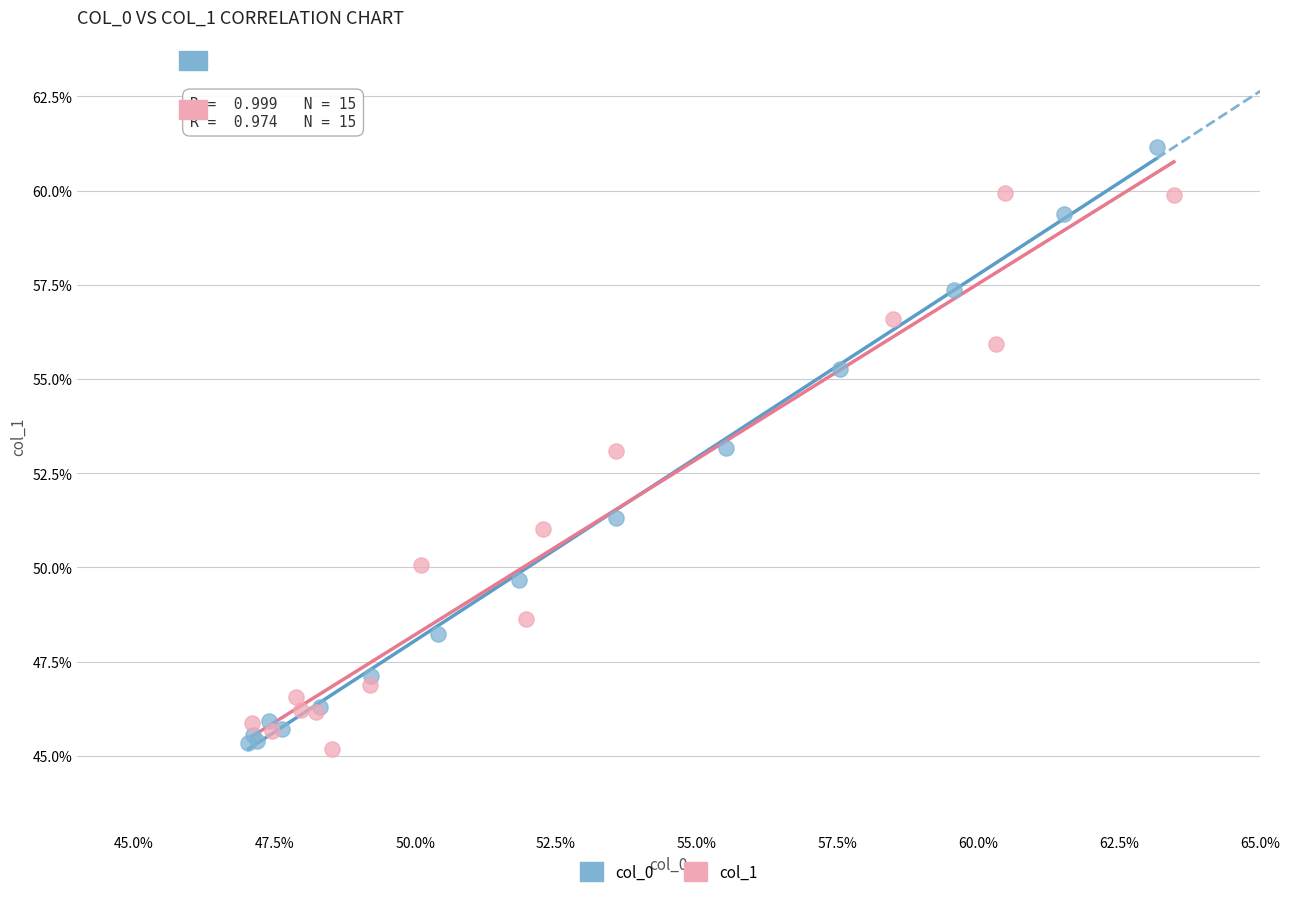

Which series contains the highest Y value?

col_0